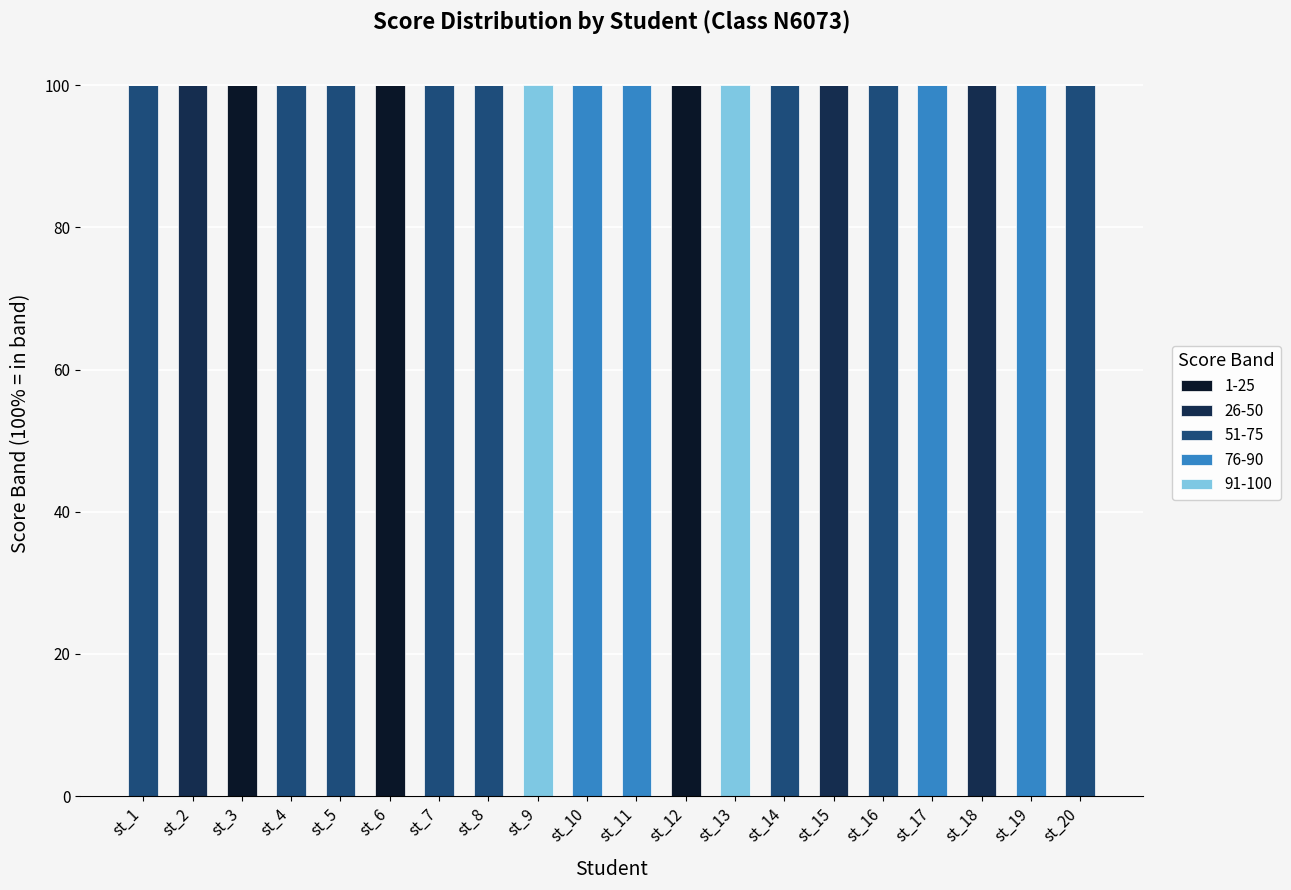

True or false: 1-25 has a value of 0 at st_18.

True